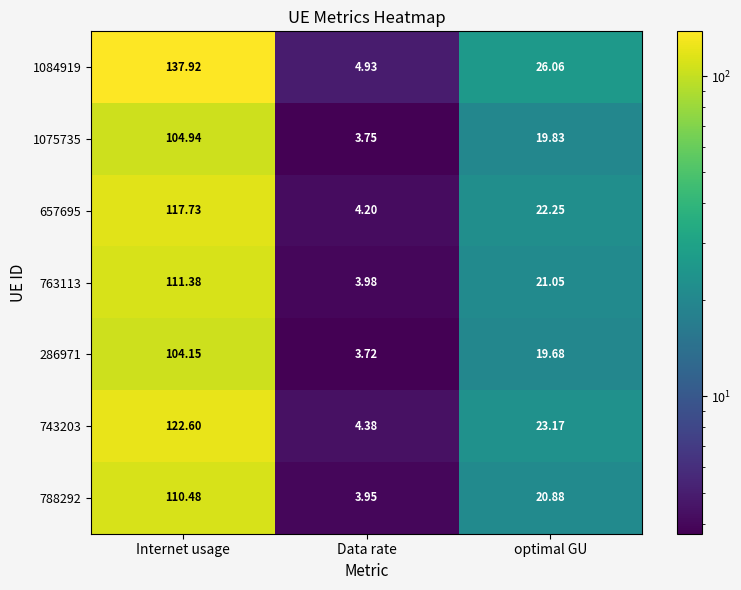

At which label does 763113 reach its minimum?

Data rate